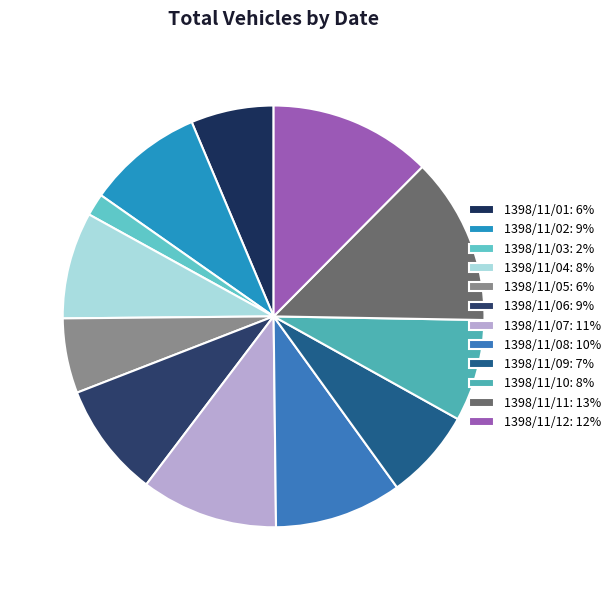

Does any single category account for the majority?

No